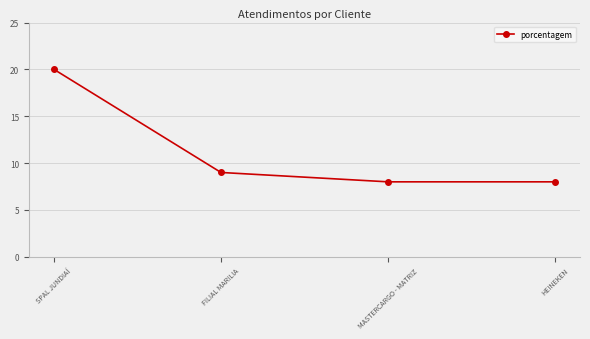

Which category has the highest value across all series?

SPAL JUNDIAÍ